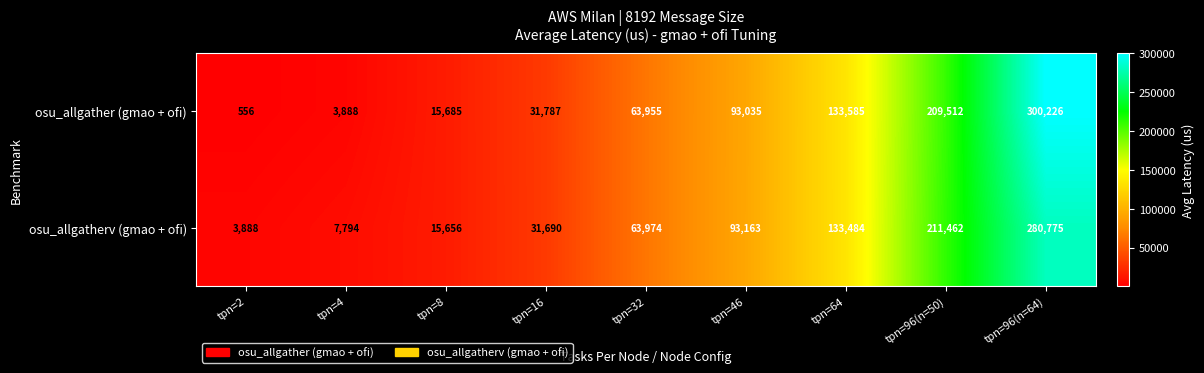

What is the maximum value for osu_allgatherv (gmao + ofi)?

280775